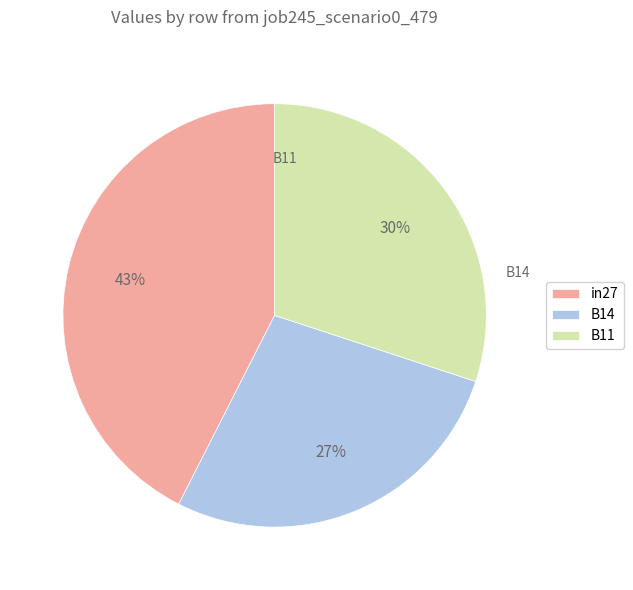

To the nearest percent, what percentage of the pie is B11?

30%